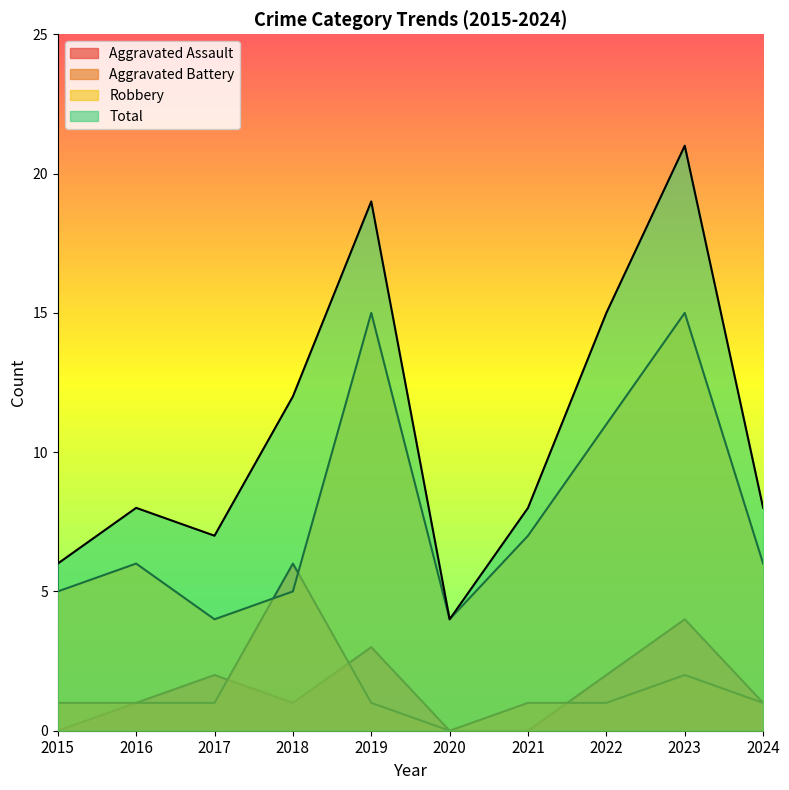

Reading left to right, list all the values displayed in this chart.

Aggravated Assault: 2015=0	2016=1	2017=2	2018=1	2019=3	2020=0	2021=0	2022=2	2023=4	2024=1
Aggravated Battery: 2015=1	2016=1	2017=1	2018=6	2019=1	2020=0	2021=1	2022=1	2023=2	2024=1
Robbery: 2015=5	2016=6	2017=4	2018=5	2019=15	2020=4	2021=7	2022=11	2023=15	2024=6
Total: 2015=6	2016=8	2017=7	2018=12	2019=19	2020=4	2021=8	2022=15	2023=21	2024=8